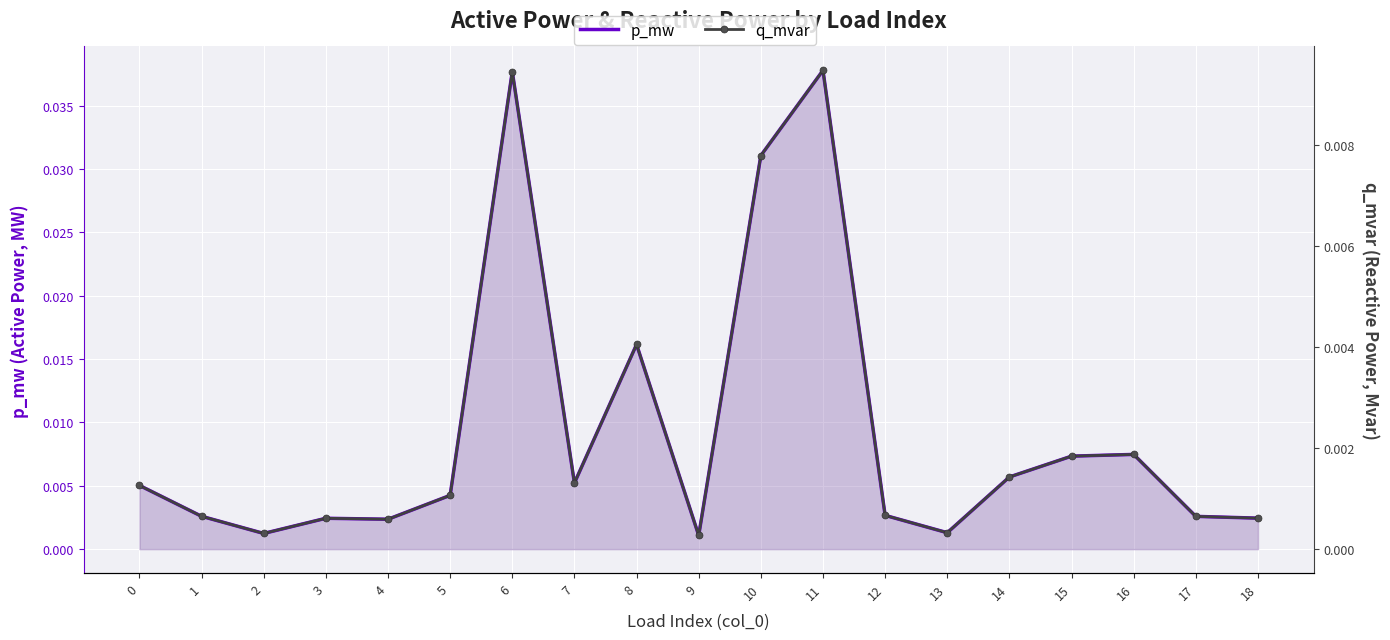

At how many categories does at least one series exceed 0?

19